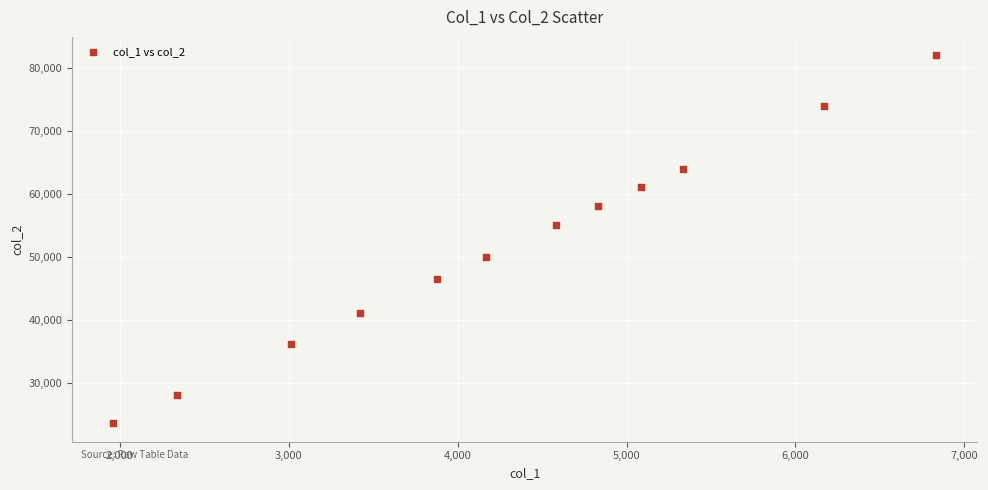

What is the average Y value?

51614.0